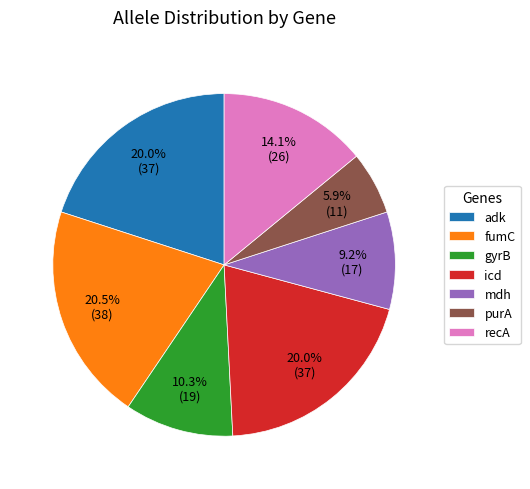

How many segments does this pie chart have?

7